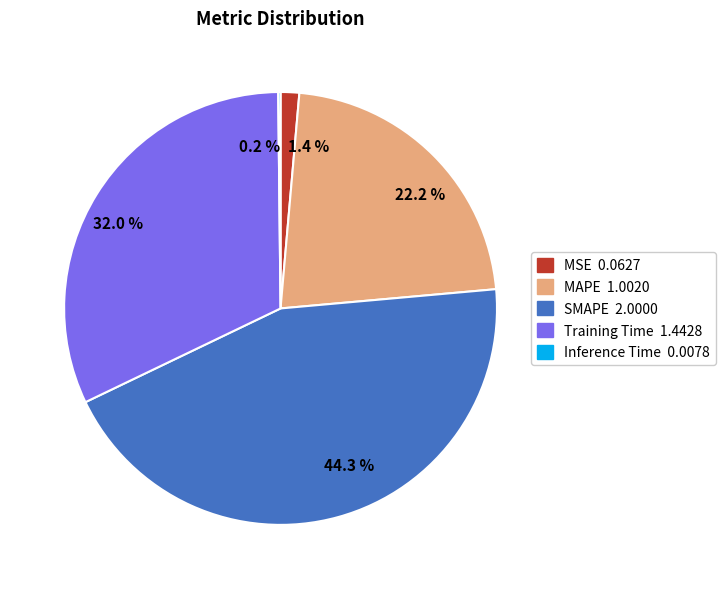

Does 22.2 % account for over 50% of the chart?

No